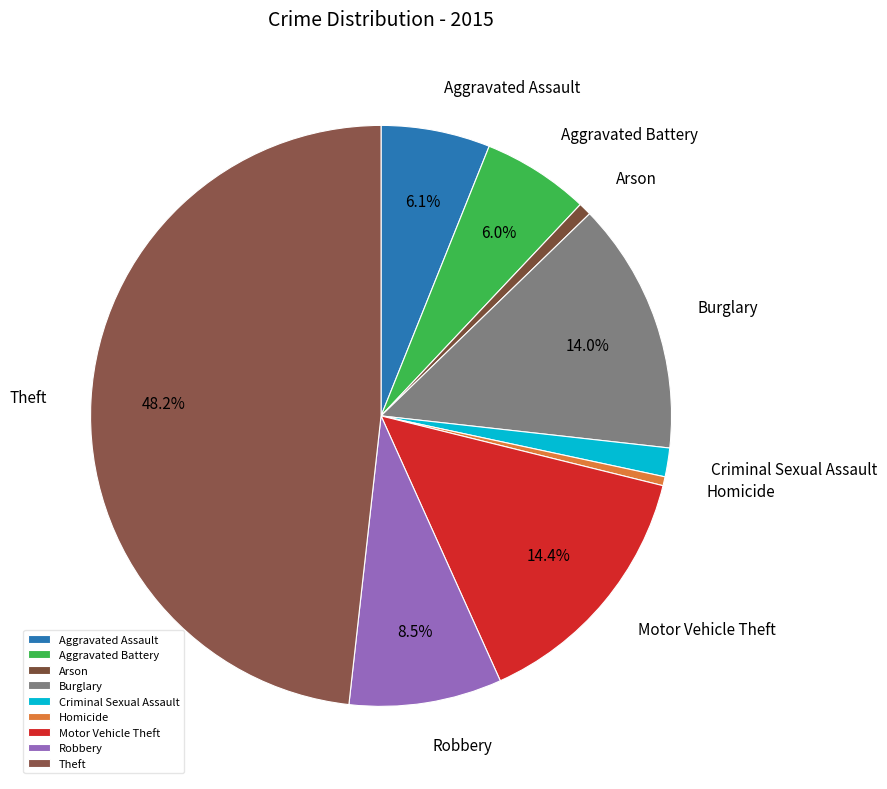

Does any single category account for the majority?

No